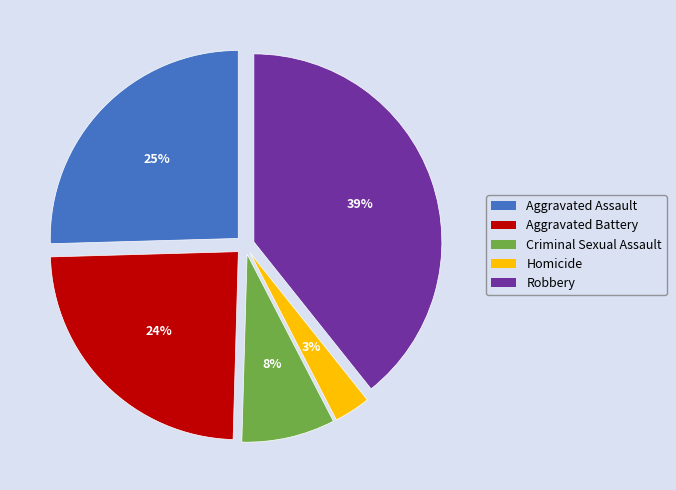

How many slices are in this pie chart?

5